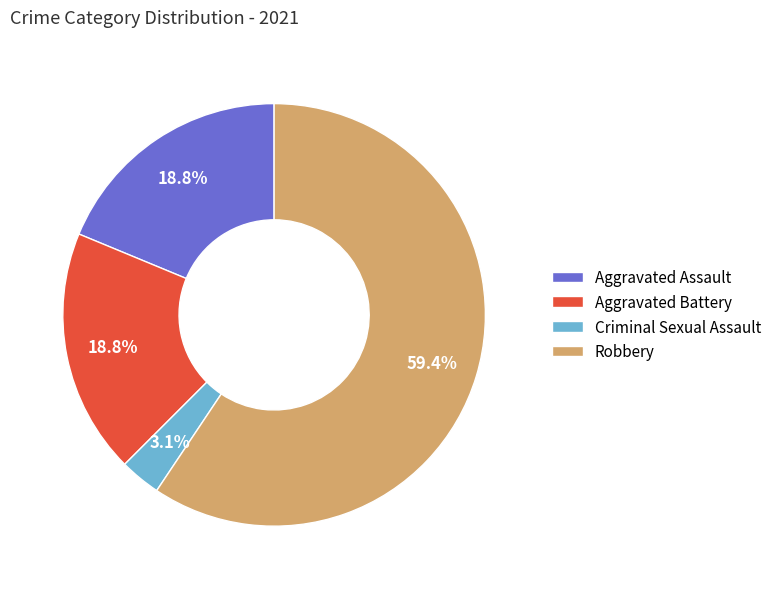

Which slice is the smallest?

Criminal Sexual Assault